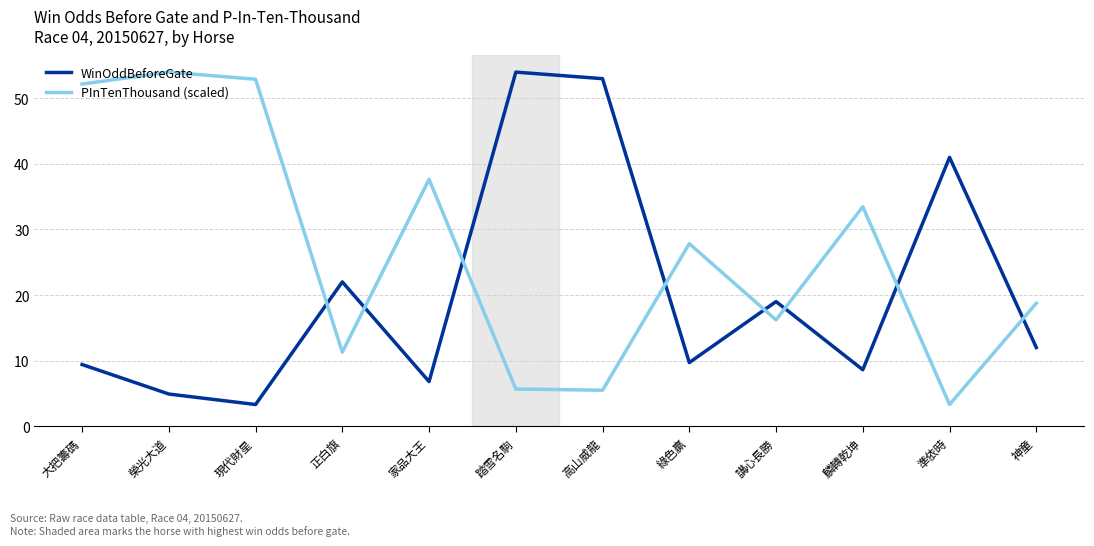

The WinOddBeforeGate series shows 12.0 at 神童. True or false?

True